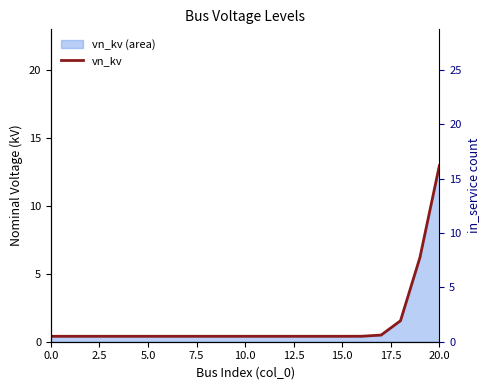

How many data points does each series have?

21